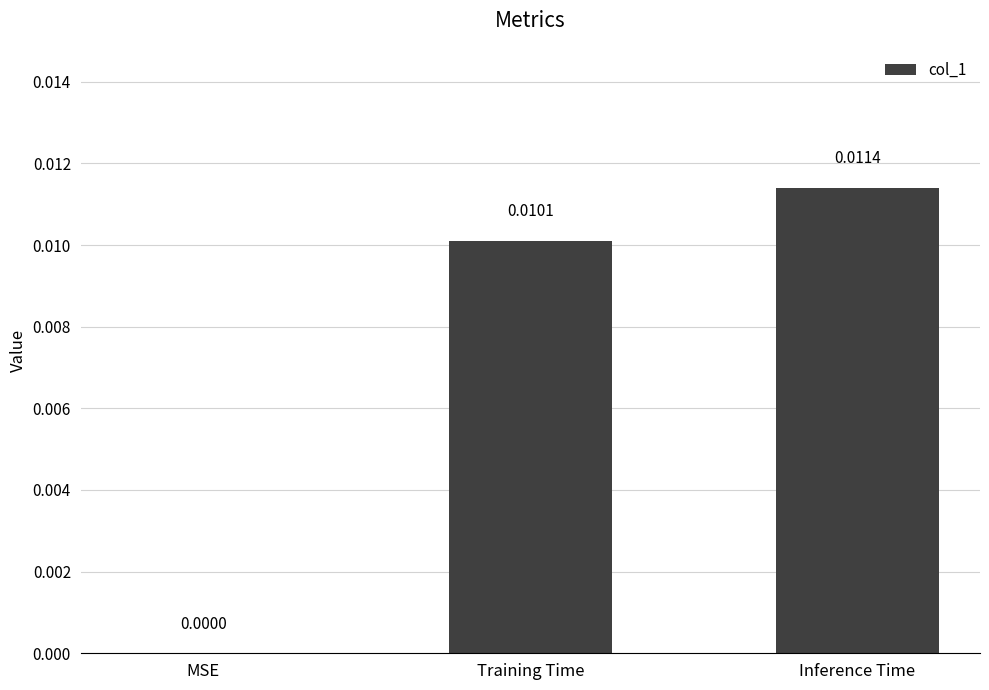

Which category has the highest value across all series?

Inference Time